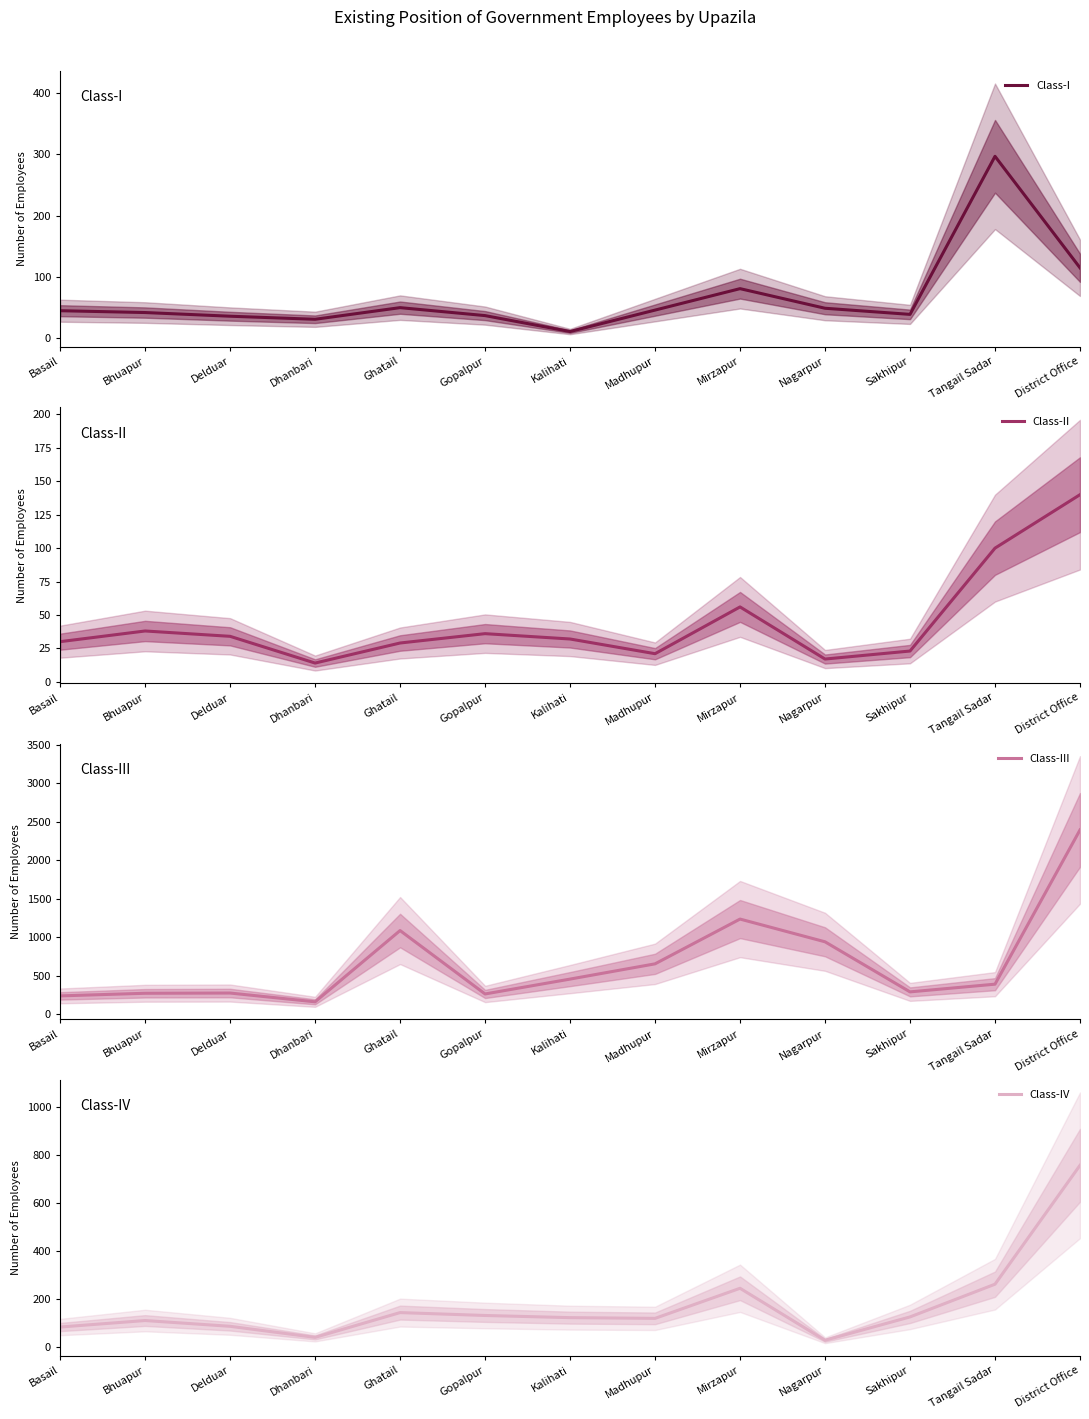

At how many categories does at least one series exceed 898?

4